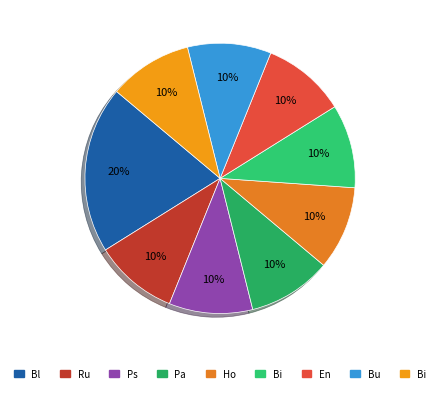

Count the number of slices in the pie.

9